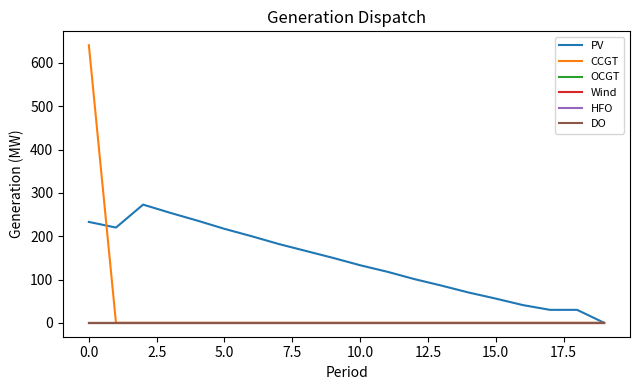

Does the chart have visible grid lines?

No